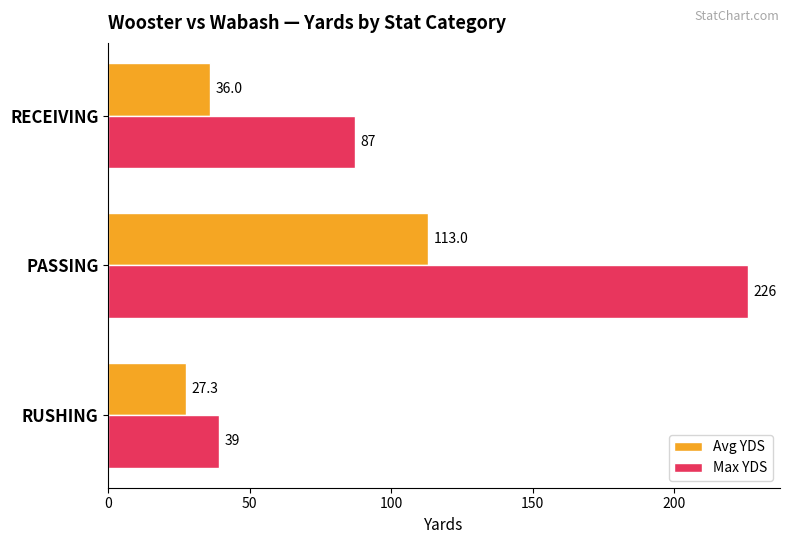

Is the value of Avg YDS at RUSHING greater than the value of Max YDS at RECEIVING?

No